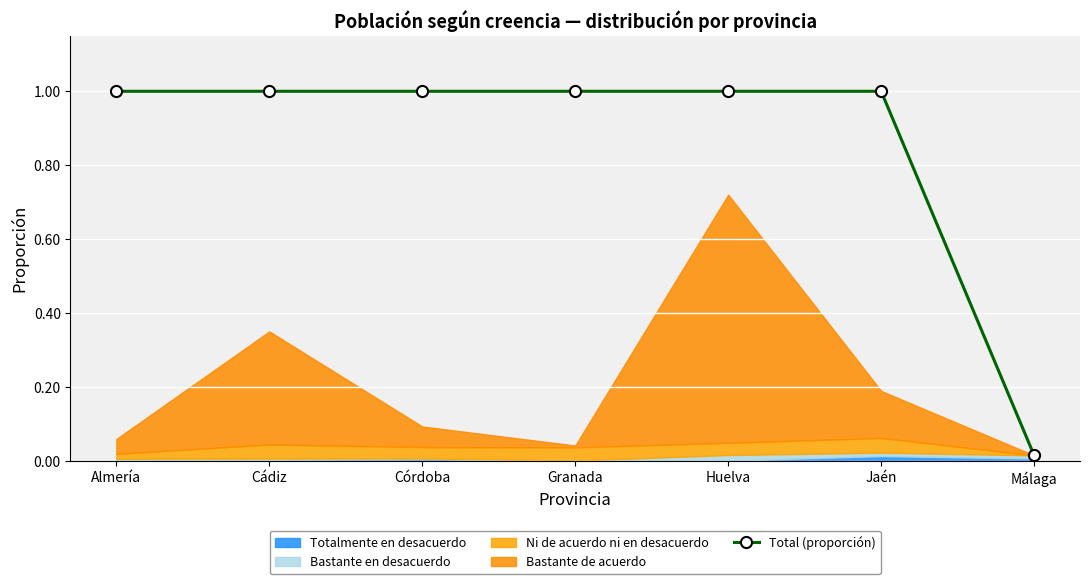

How many interior local valleys (lower than both neighbors) does the data have?

2